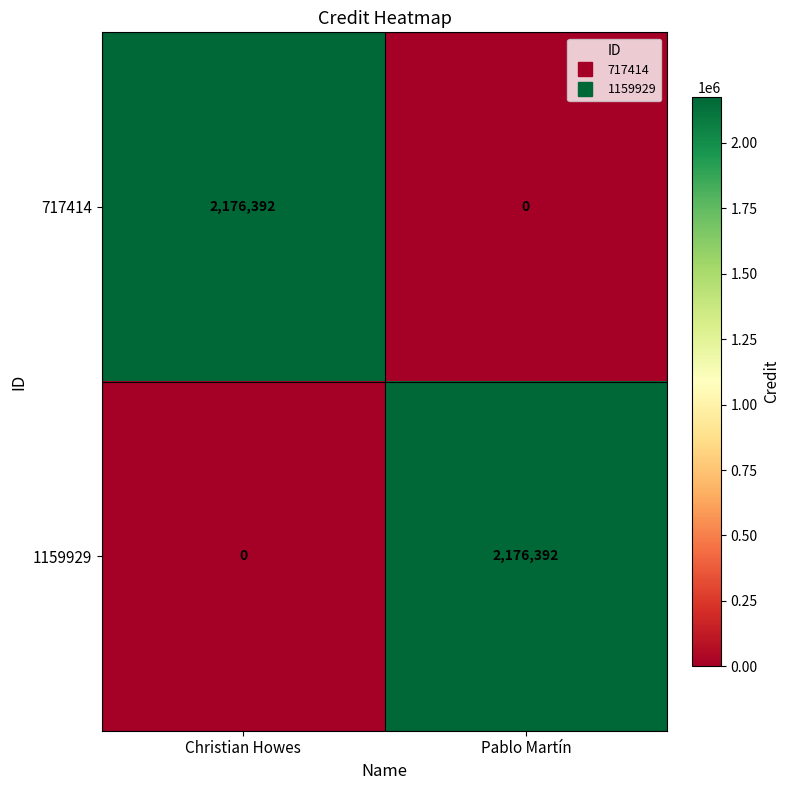

What is the maximum value shown in the chart?

2176392